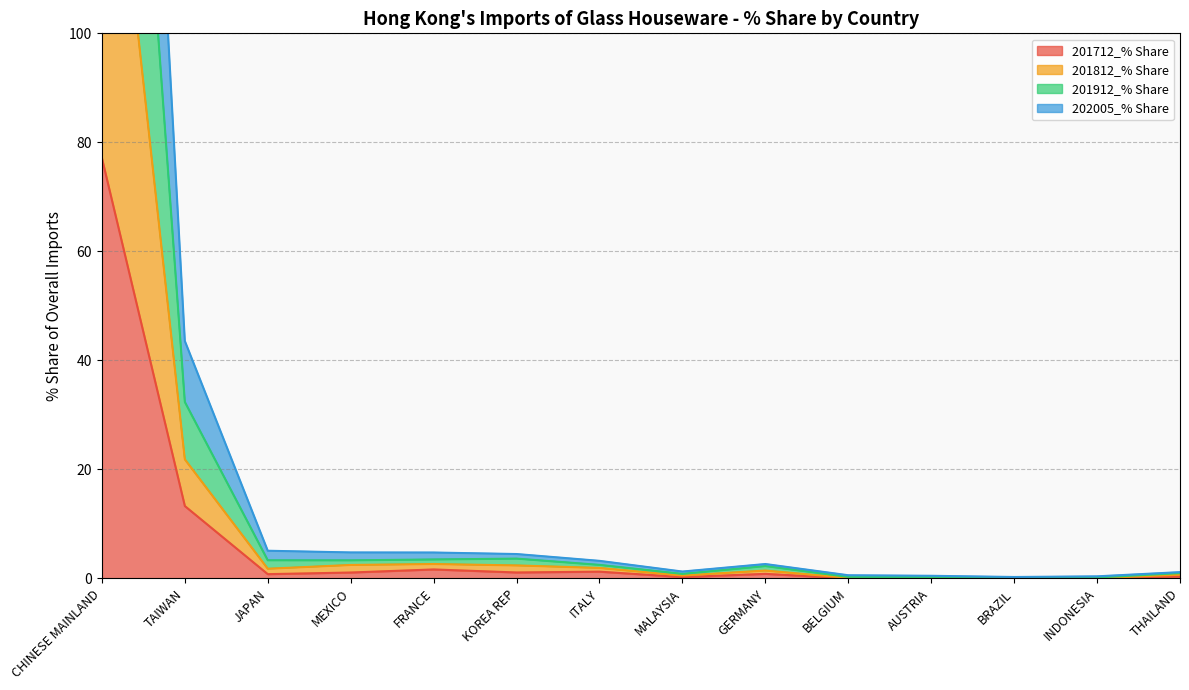

Which has a higher value, INDONESIA or FRANCE?

FRANCE